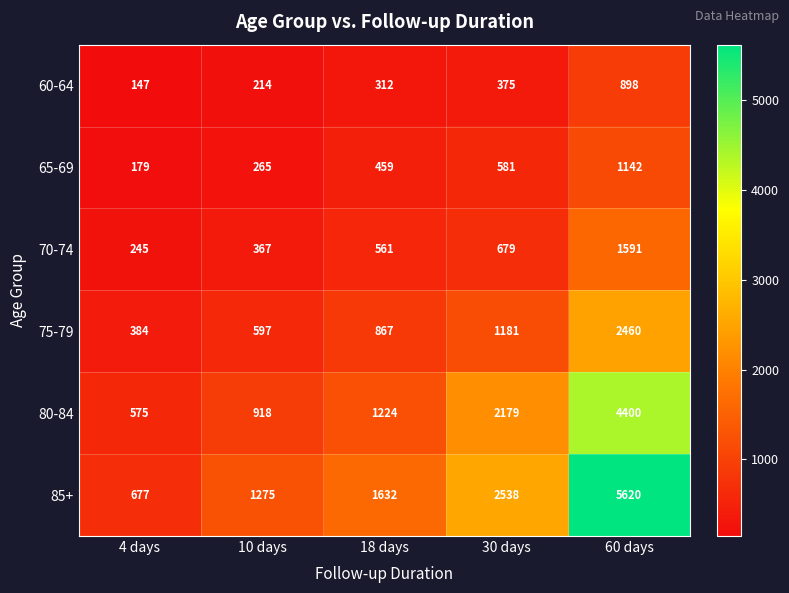

The value of 85+ at 30 days is 2538. True or false?

True